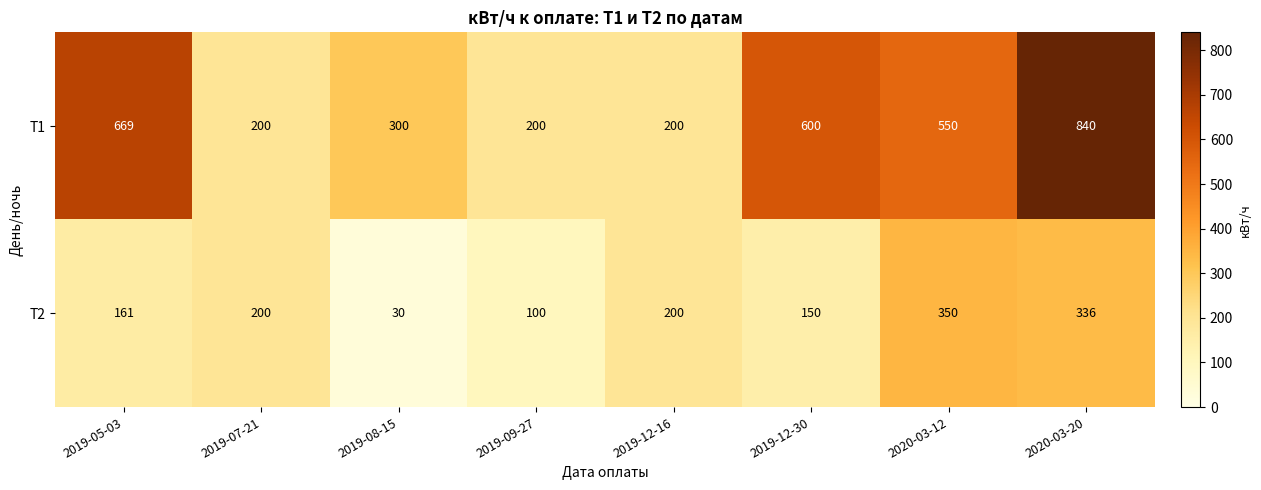

At which label is Т1 closest to 520?

2020-03-12